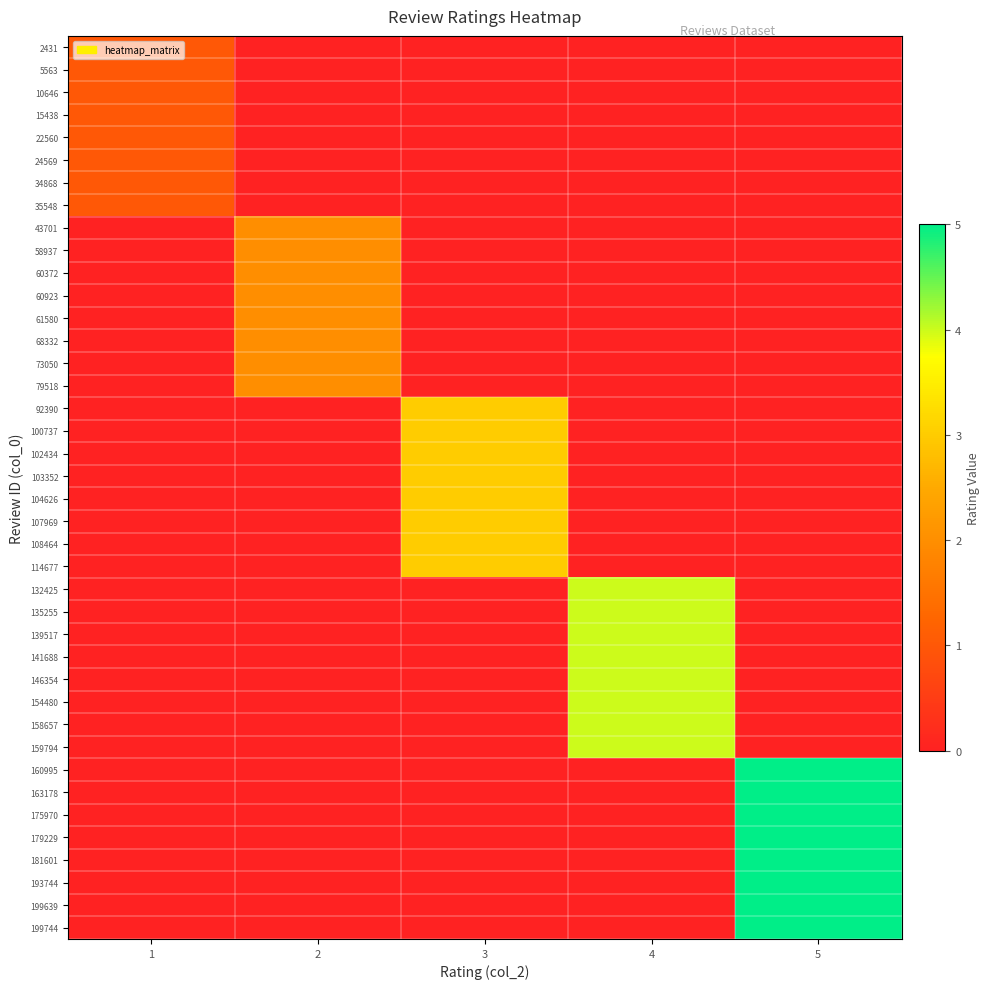

At how many categories does at least one series exceed 2?

3